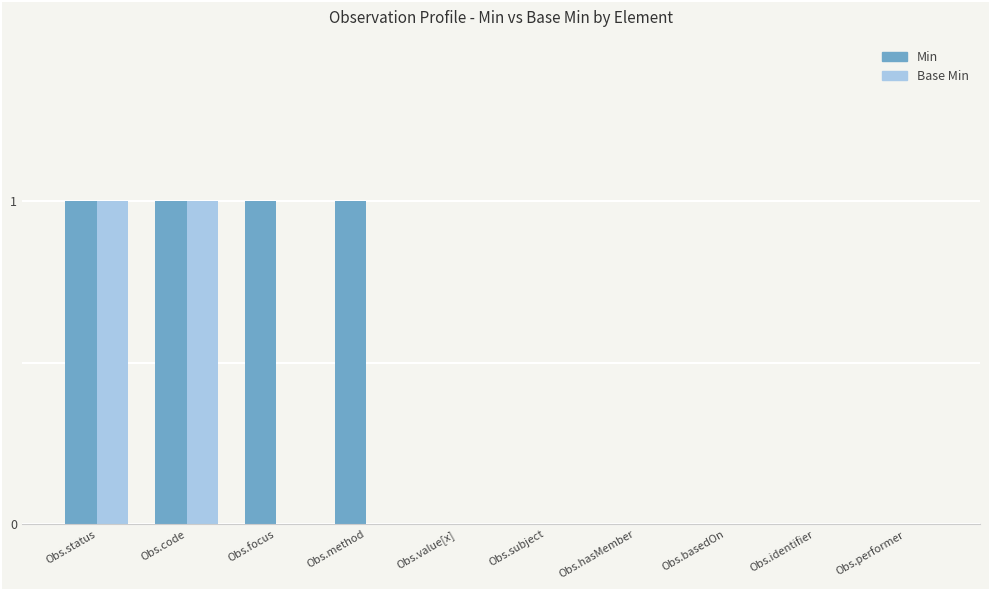

What is the highest value of the Base Min series?

1